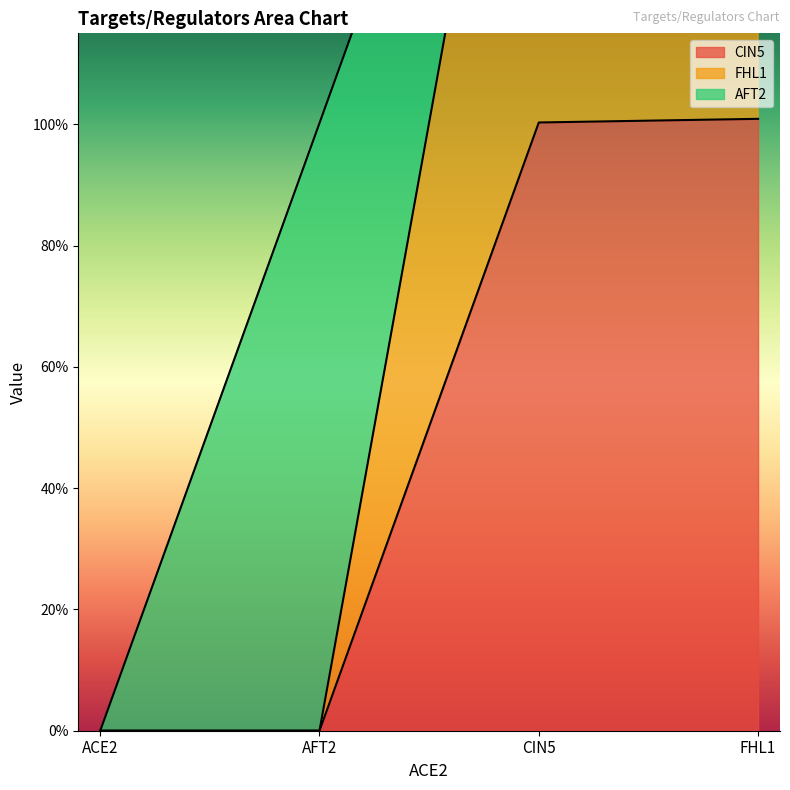

What is the maximum value shown in the chart?

2.0